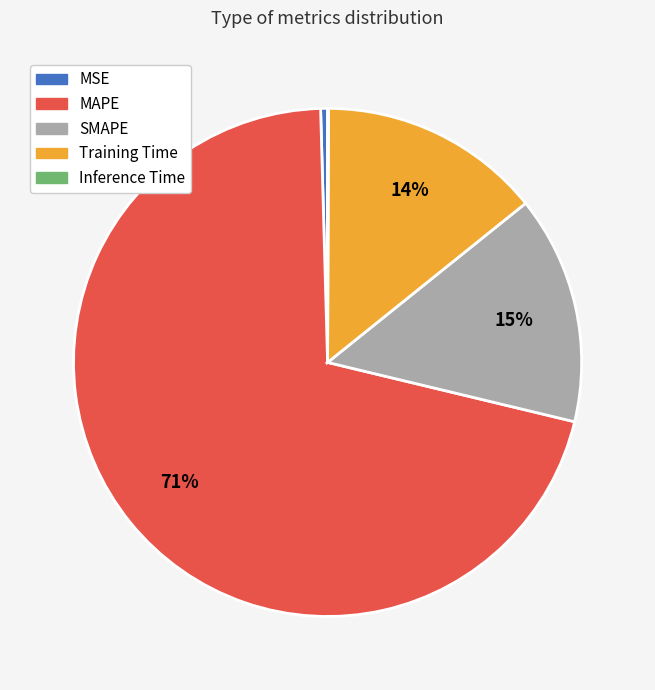

Which category has the biggest portion of the pie?

MAPE